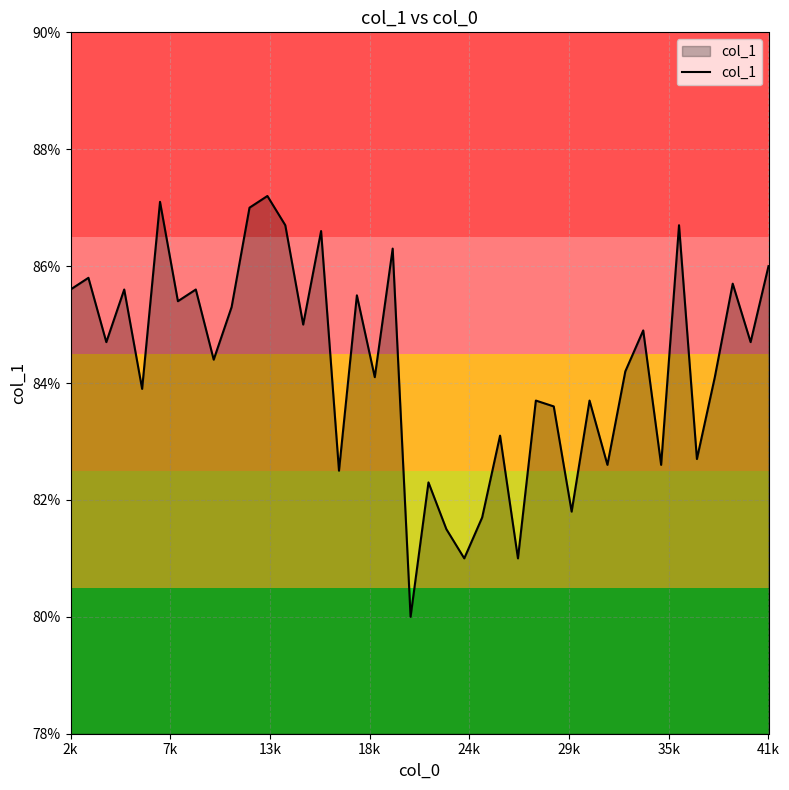

Is this an area chart (filled region under the line)?

Yes